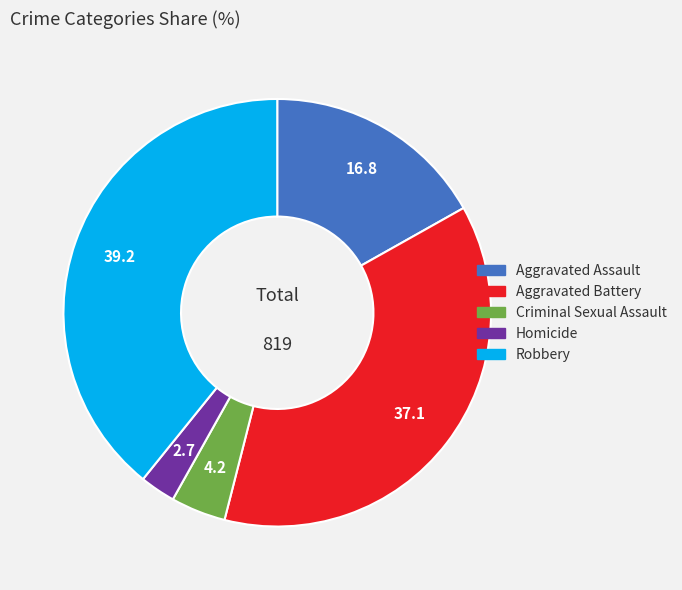

Do Aggravated Assault and Aggravated Battery together represent more than half of the pie?

Yes